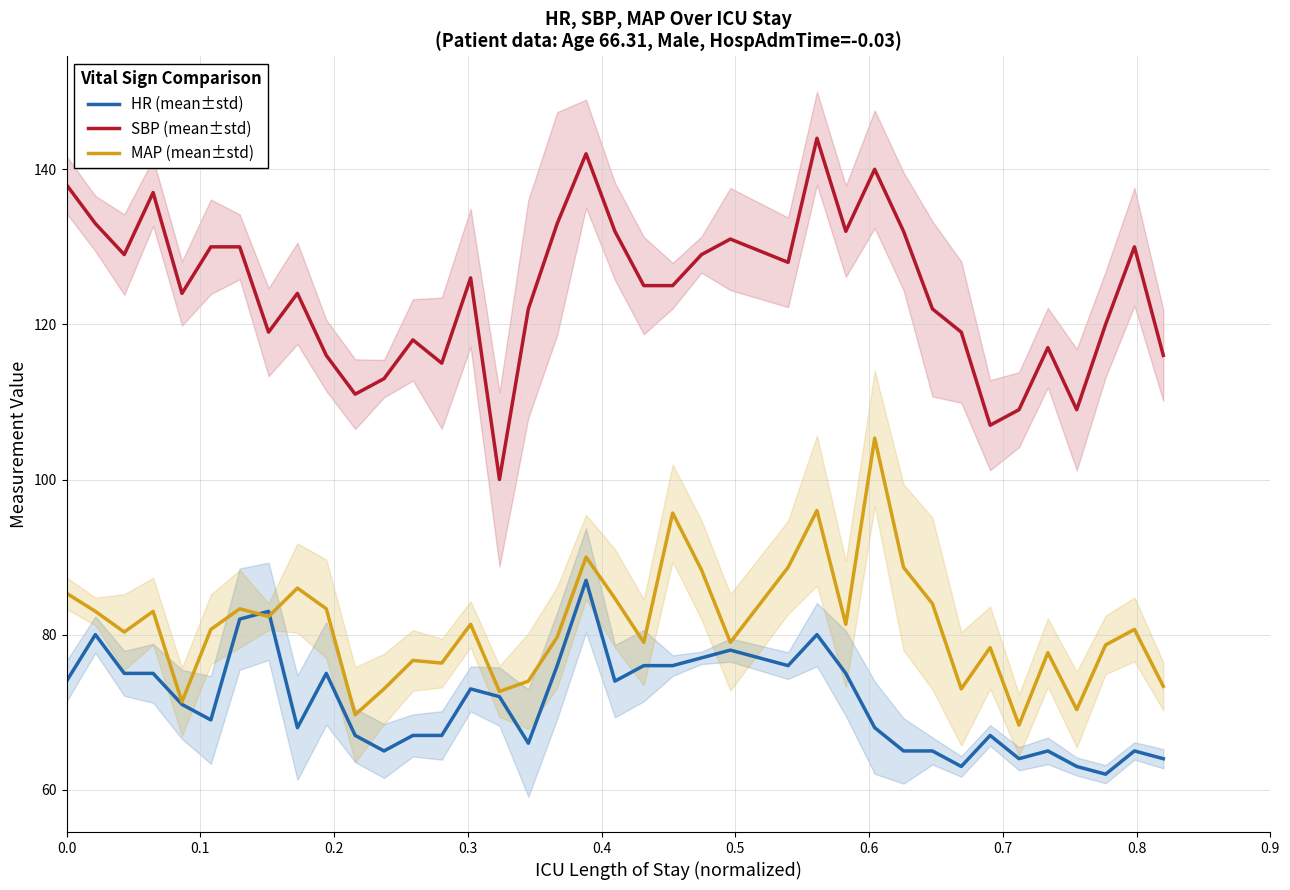

True or false: SBP (mean±std) and HR (mean±std) cross at least once.

False